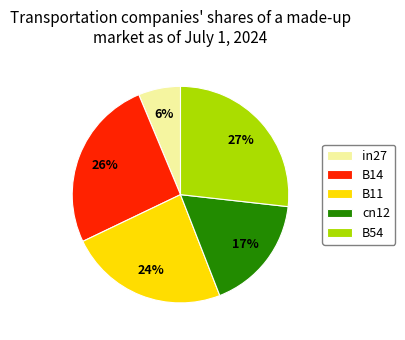

To the nearest percent, what portion does cn12 represent?

17%